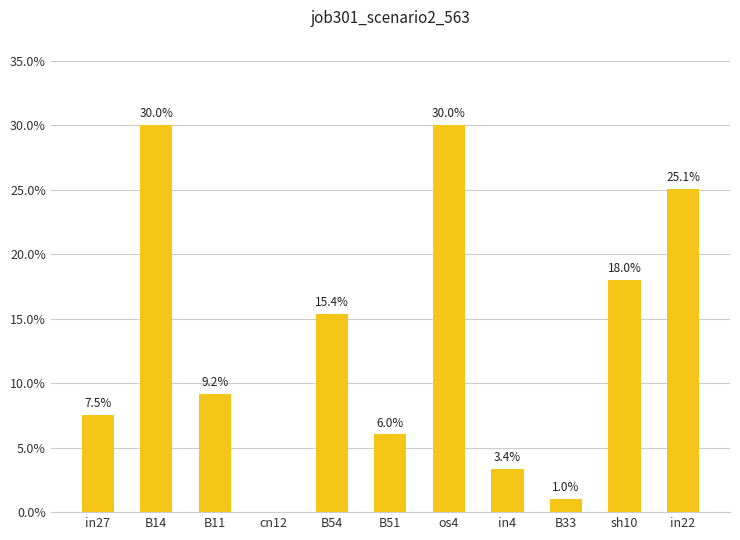

True or false: the data shows 0.1 at B54.

False